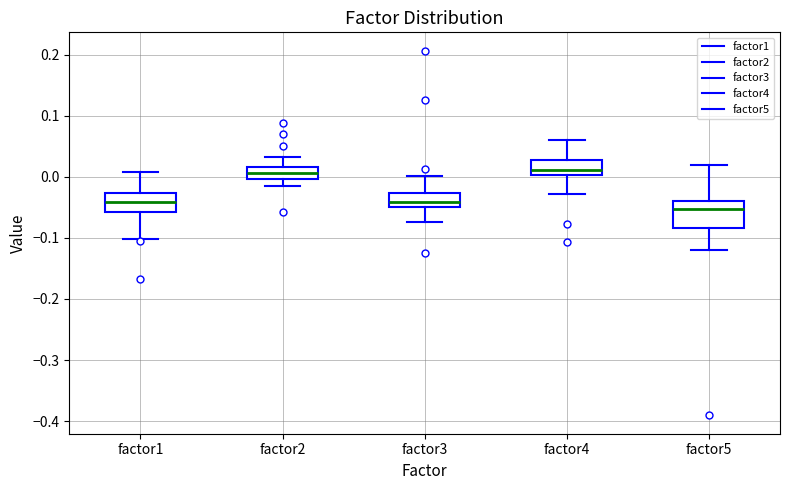

Reading left to right, transcribe this box plot: for each box, give where its median line is, the range the box spans, and where its two whiskers end, as read against the y-axis. The values are not printed on the chart, so give them approximately, as read against the axis.

factor1: median -0.04, box -0.06 to -0.03, whiskers -0.10 to 0.01
factor2: median 0.01, box 0.00 to 0.02, whiskers -0.02 to 0.03
factor3: median -0.04, box -0.05 to -0.03, whiskers -0.07 to 0.00
factor4: median 0.01, box 0.00 to 0.03, whiskers -0.03 to 0.06
factor5: median -0.05, box -0.08 to -0.04, whiskers -0.12 to 0.02